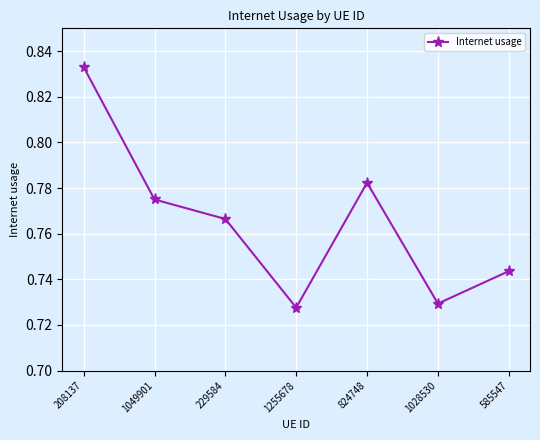

Is it true that the value at 585547 is 1.3?

False